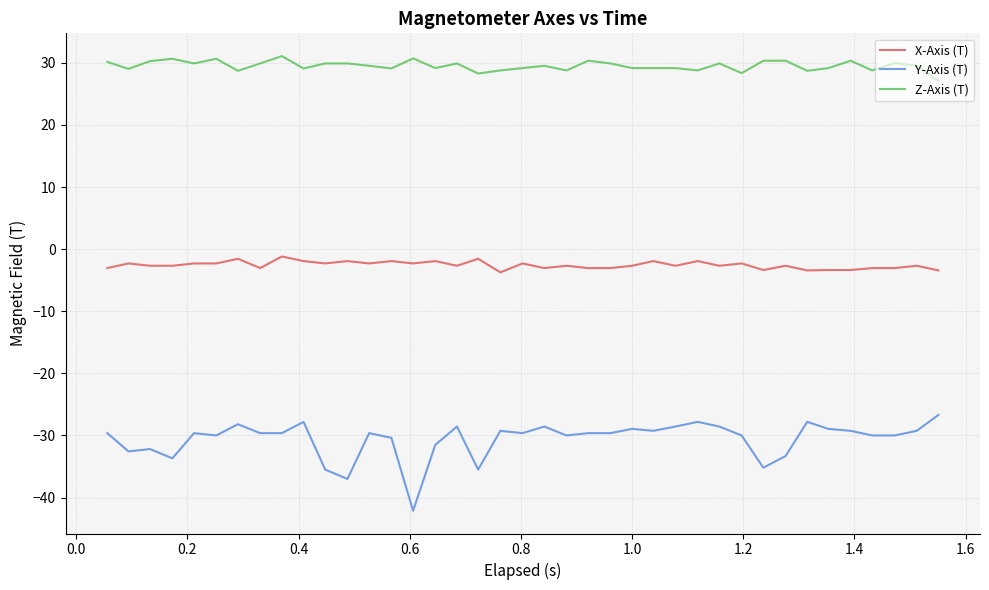

What is the lowest value of the X-Axis (T) series?

-3.7